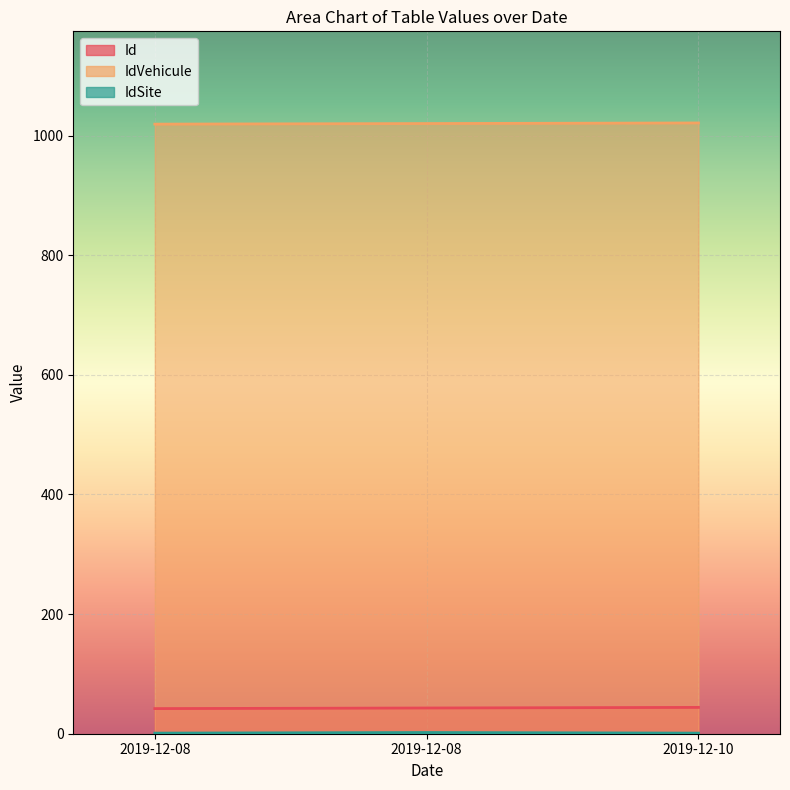

What is the difference between the highest and lowest values at 2019-12-08?

1018